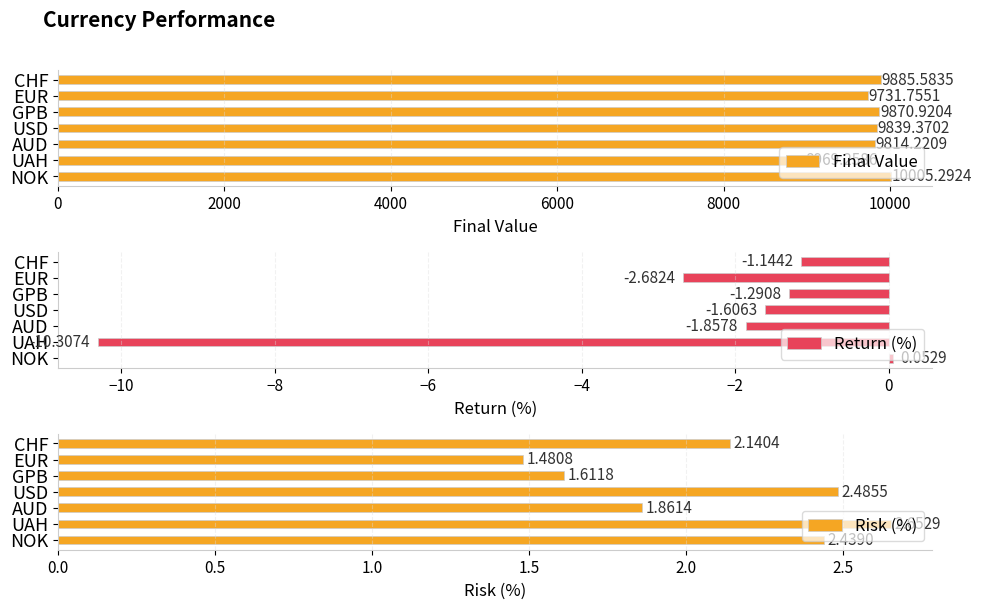

Where is Return (%) nearest to the value -5?

EUR